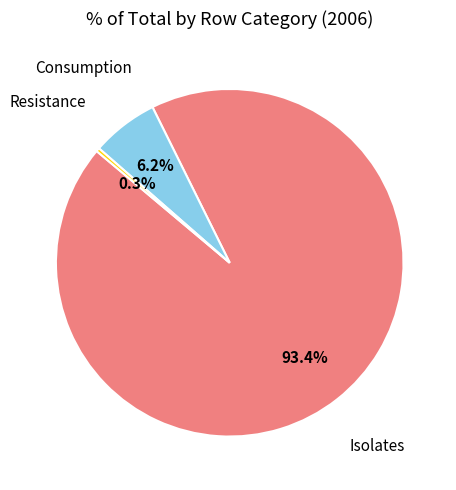

To the nearest percent, what is the average slice percentage?

33%